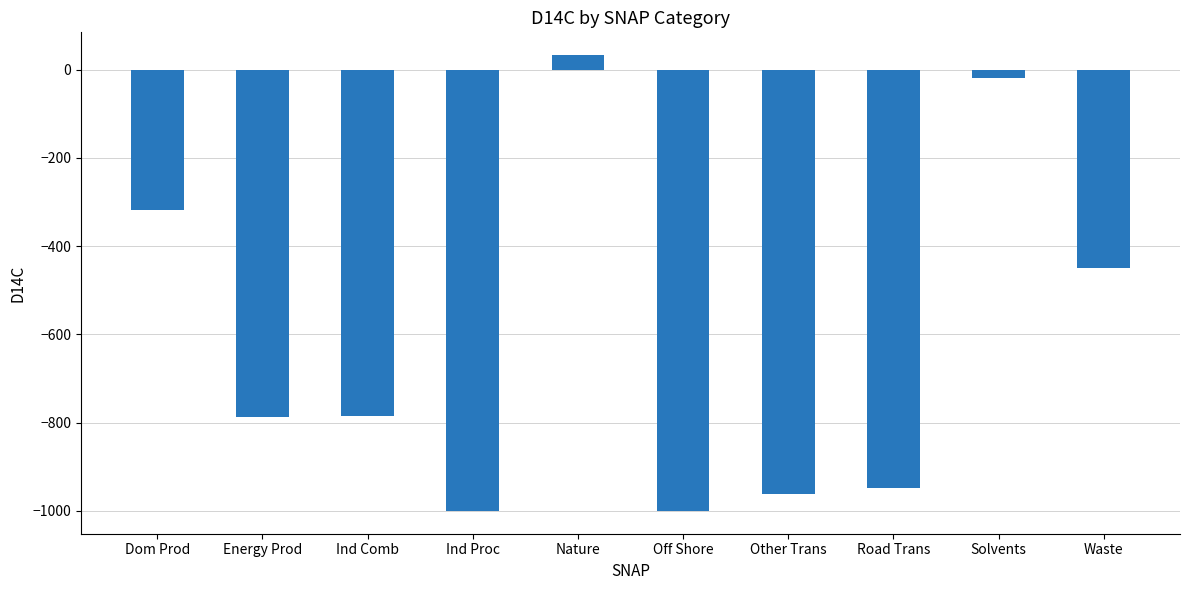

What is the change in value from Nature to Waste?

-482.6